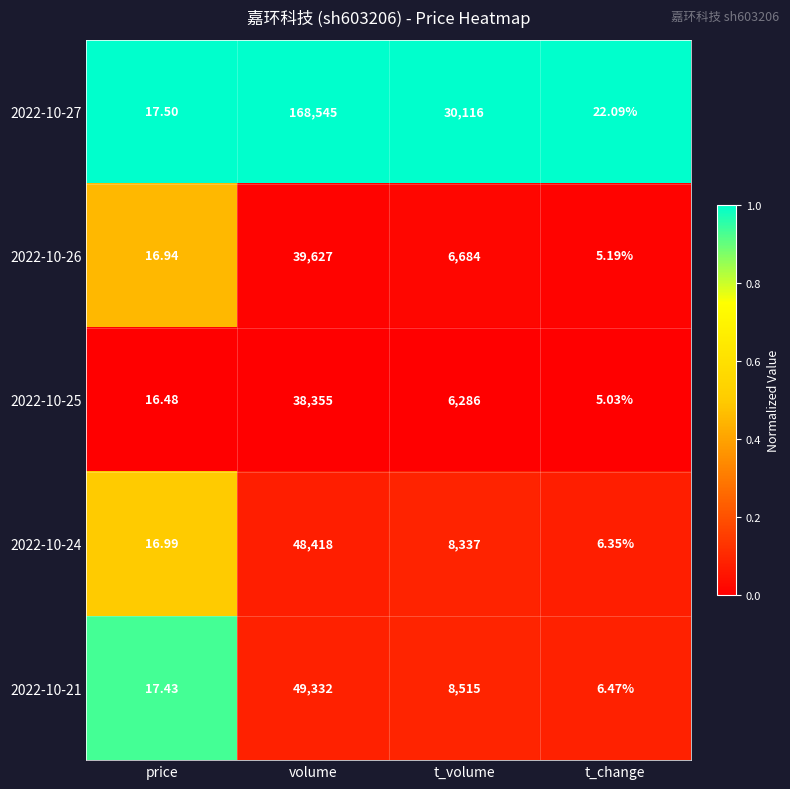

Which category has the lowest value across all series?

t_change